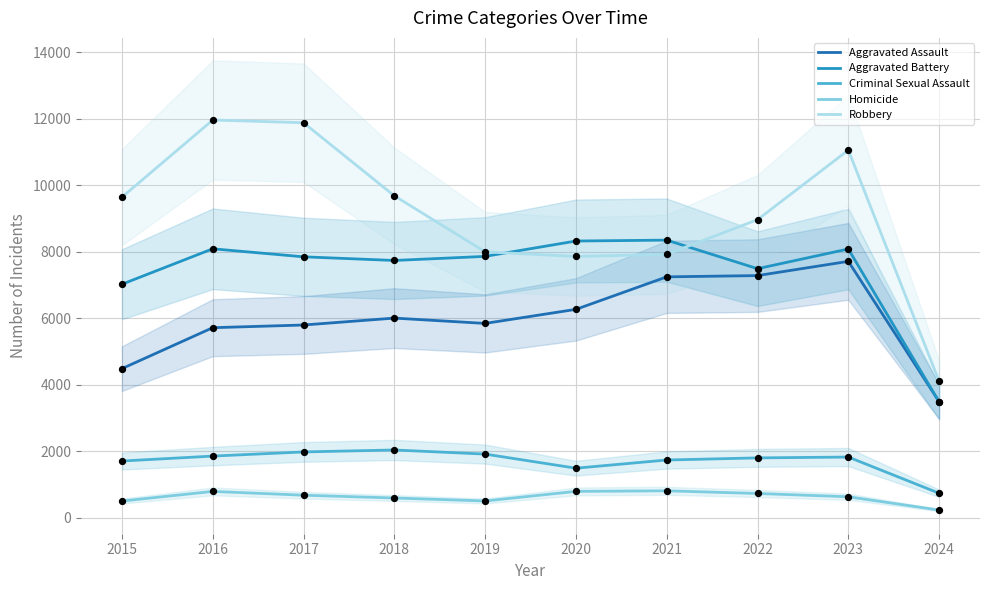

Which series has the largest total across all categories?

Robbery